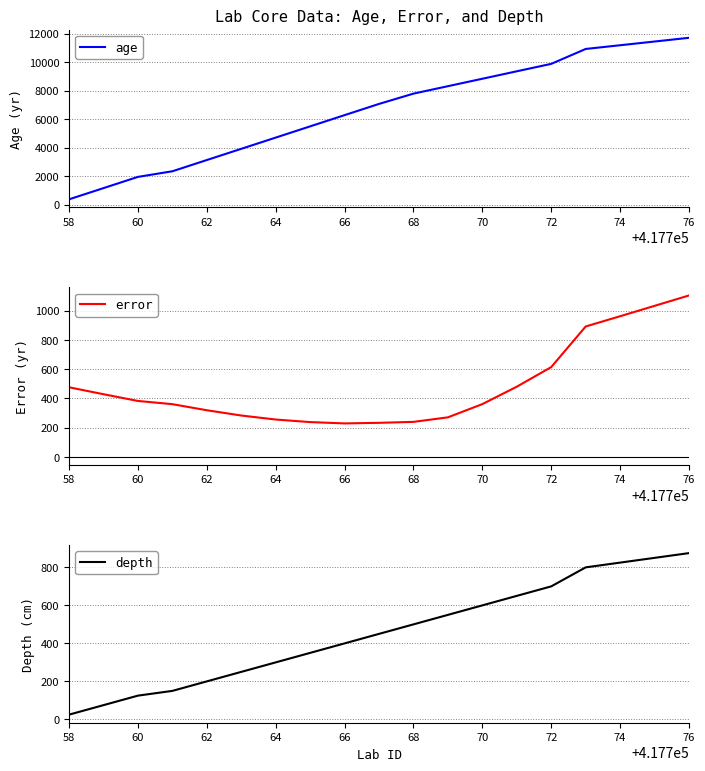

The value of age at 64 is 6405. True or false?

False